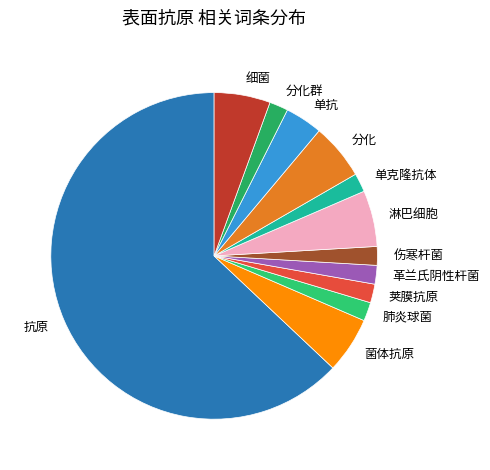

What is the ratio of the value at 抗原 to the value at 菌体抗原?

11.3